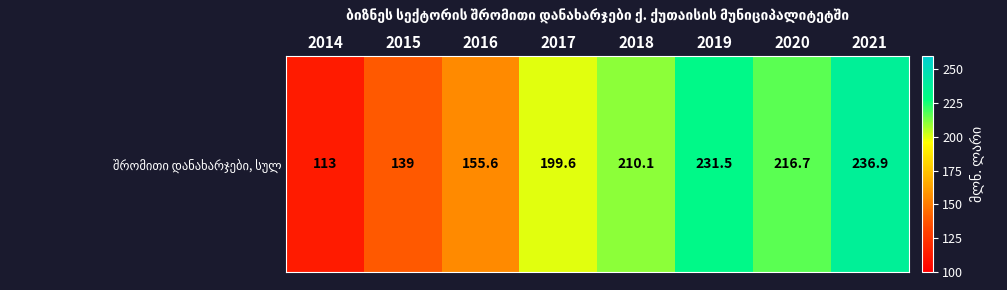

Which label corresponds to the smallest value in the chart?

2014